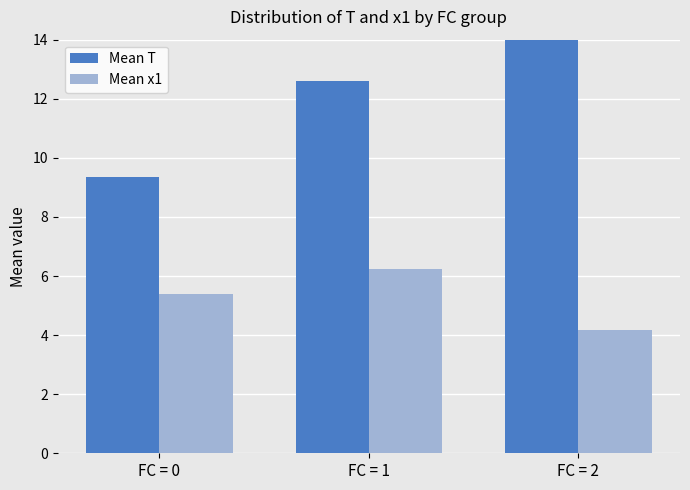

At which label does Mean T reach its minimum?

FC = 0